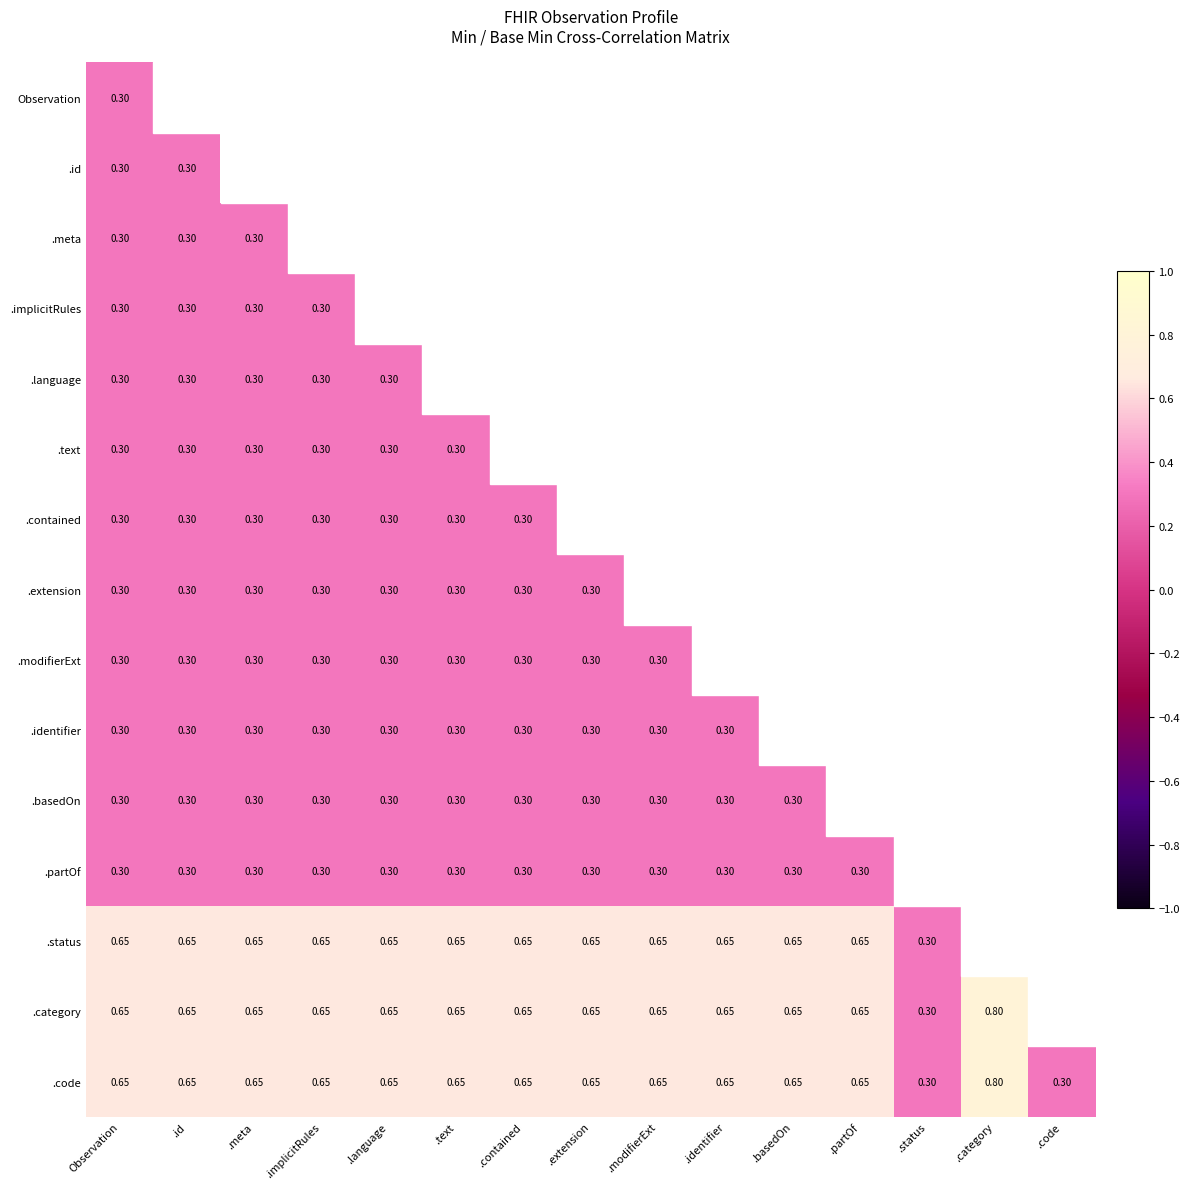

The .status series shows 0.7 at .extension. True or false?

True